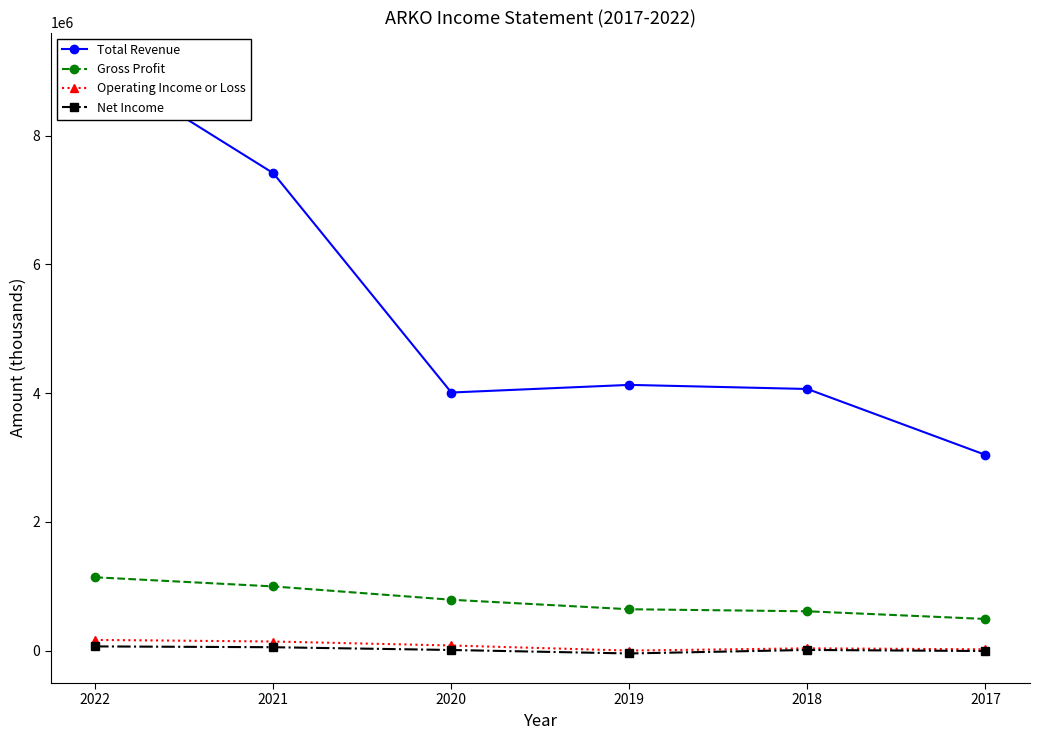

The value of Total Revenue at 2021 is 7417400. True or false?

True